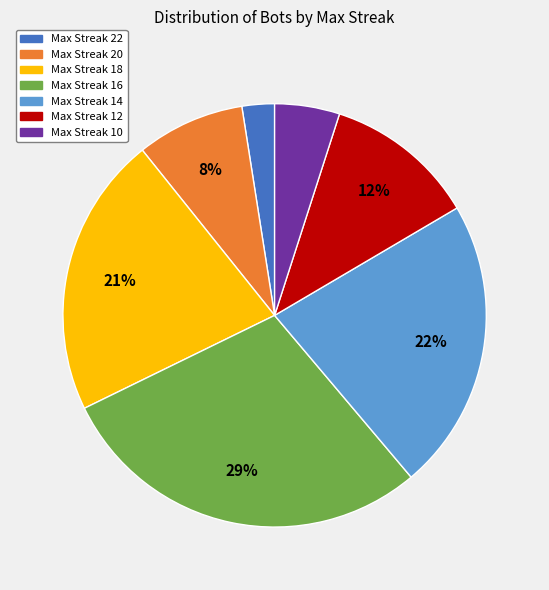

To the nearest percent, what is the average slice percentage?

14%